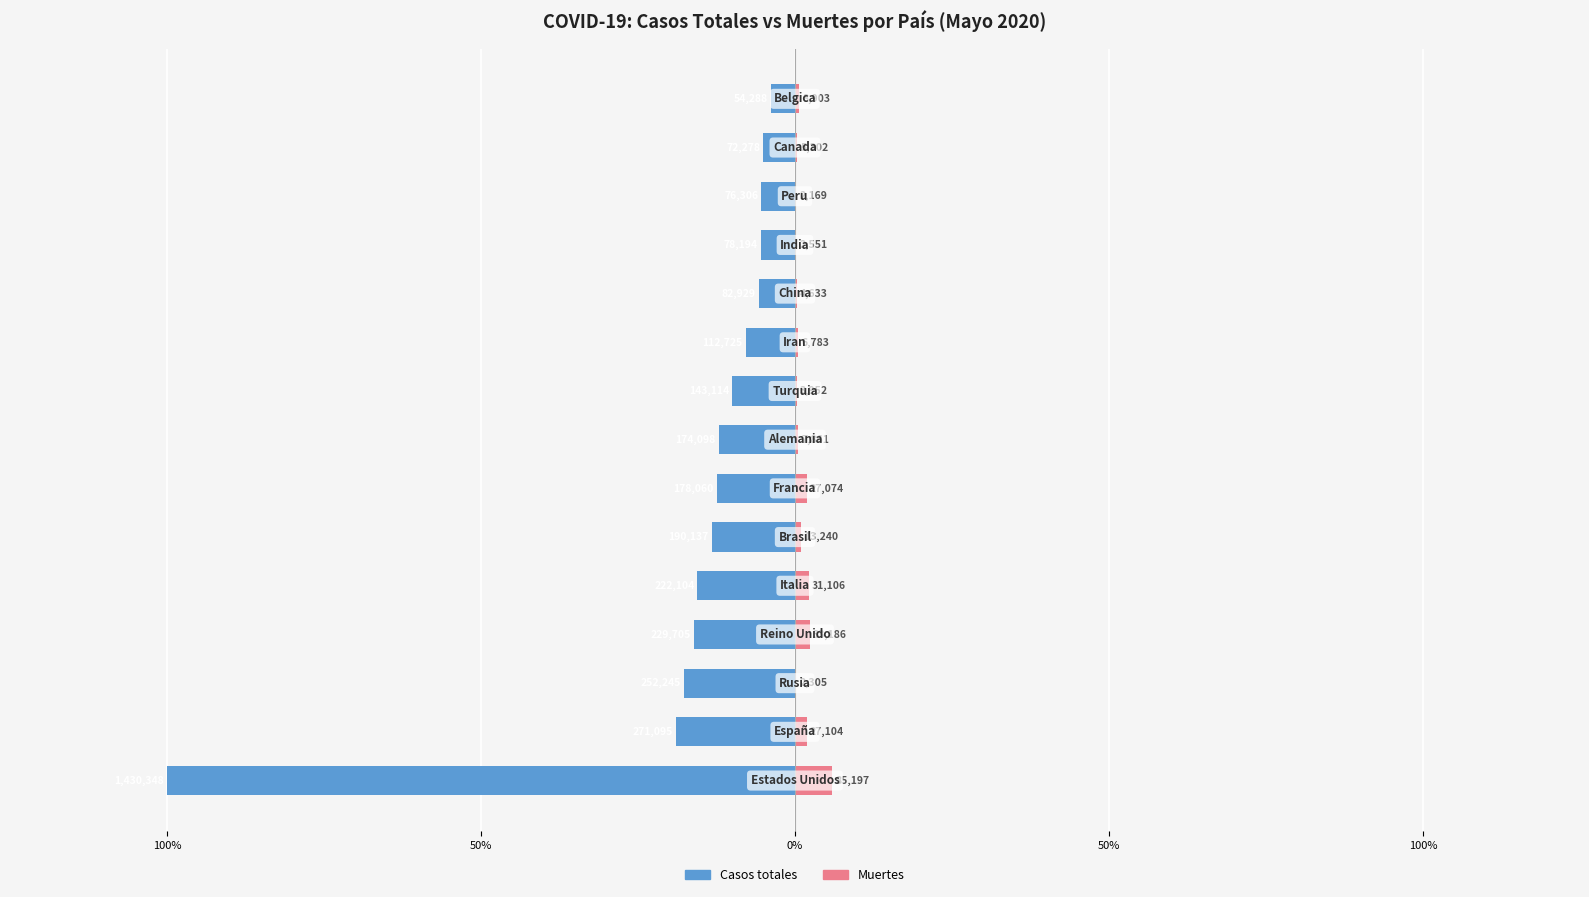

Is it true that Muertes equals 0.9 at 7?

False